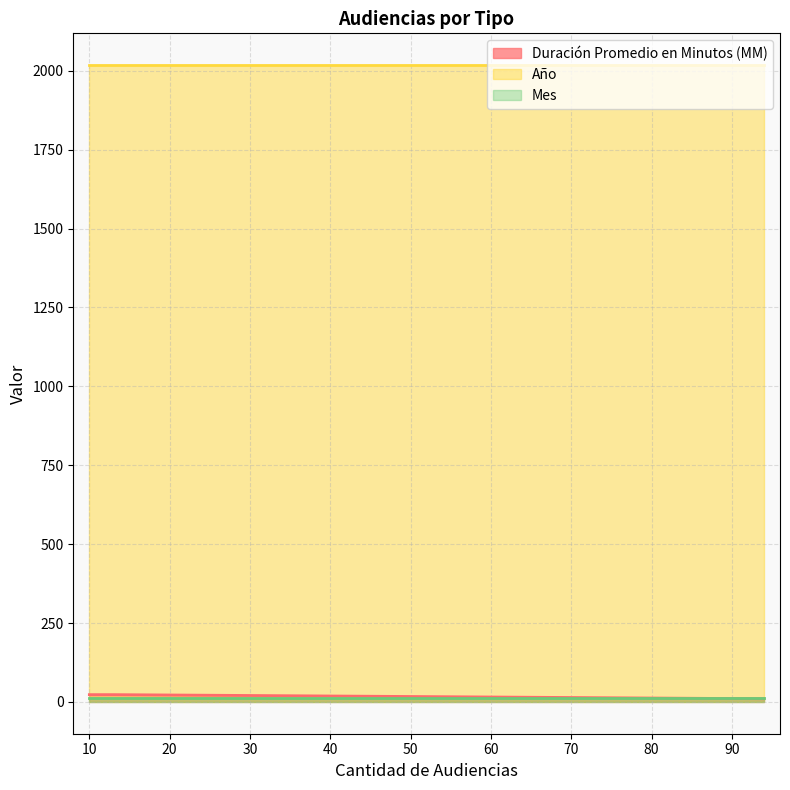

Between 94 and 10, which series saw the biggest shift?

Duración Promedio en Minutos (MM)